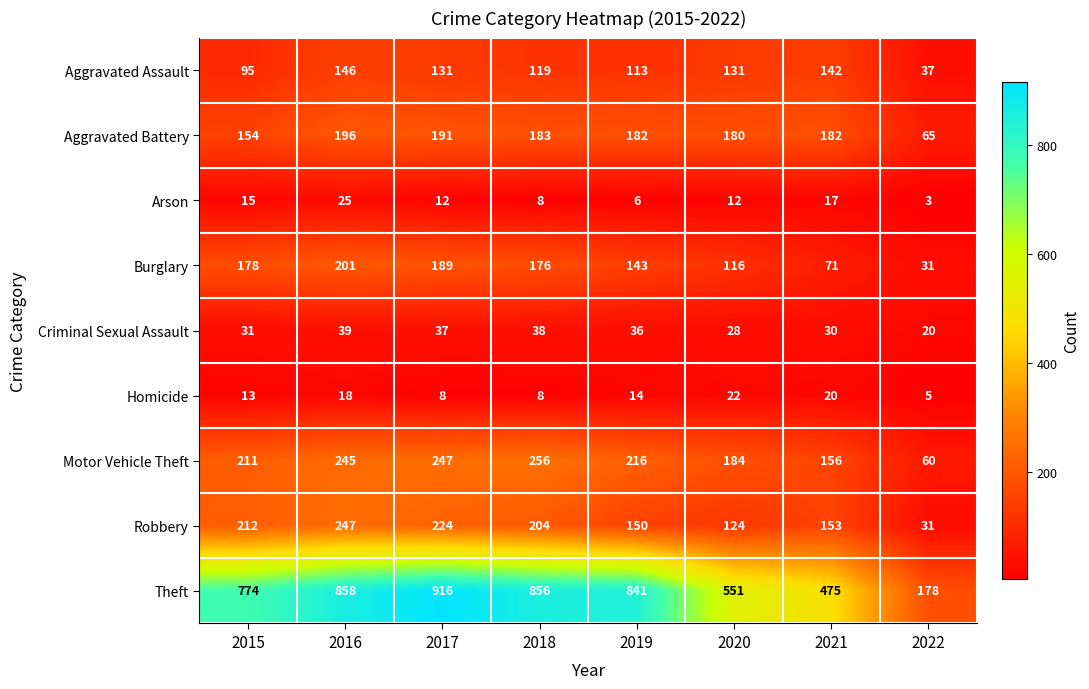

Which series has the largest range (max minus min)?

Theft